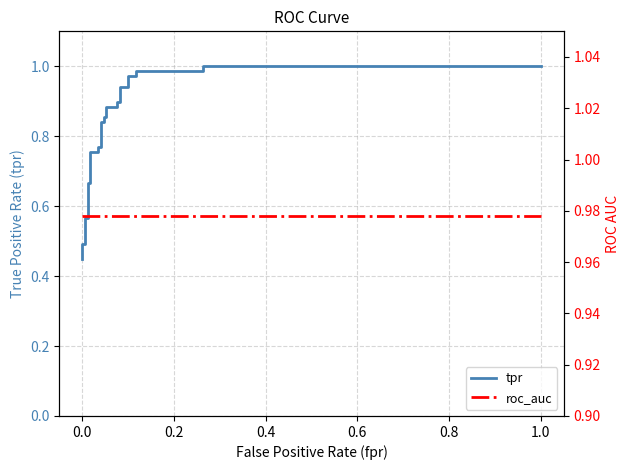

What is the value of the tpr point at the 20th from the left?

0.9